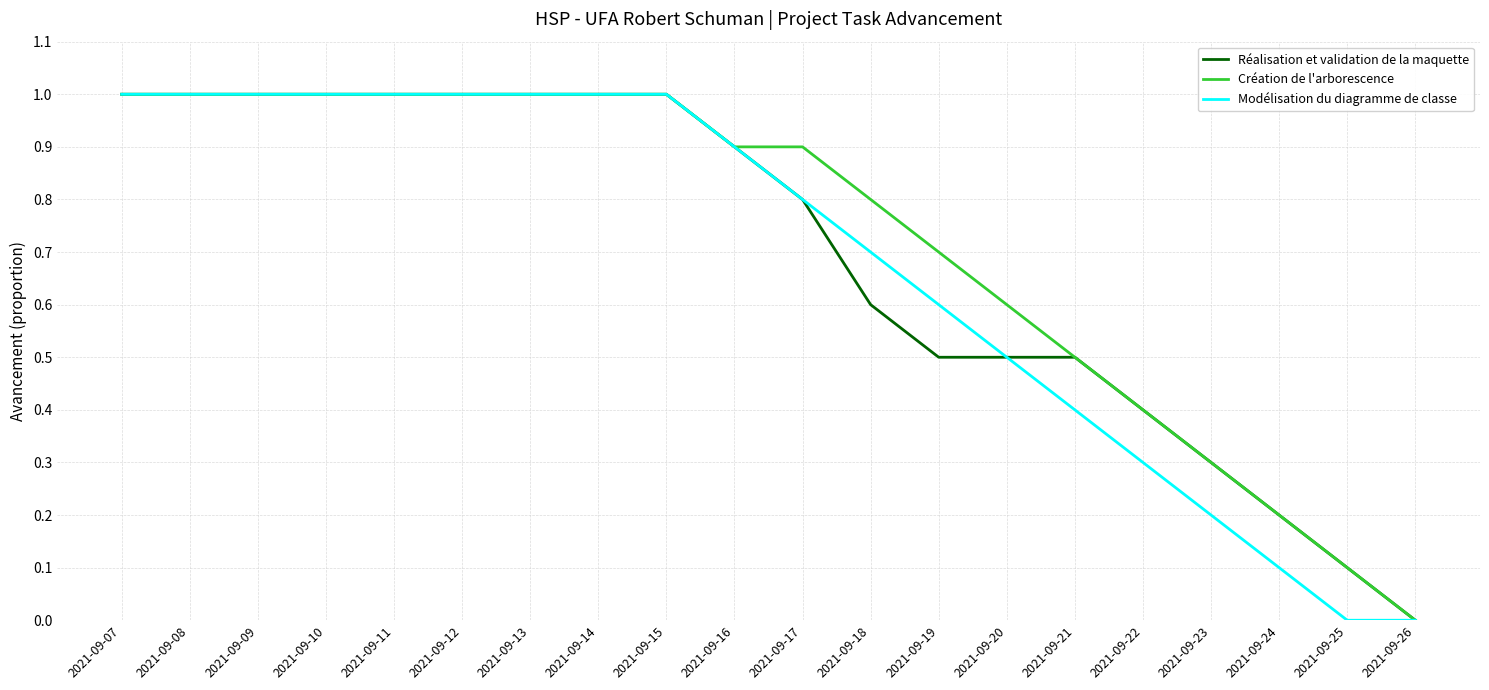

What is the total value across all series at 2021-09-15?

3.0